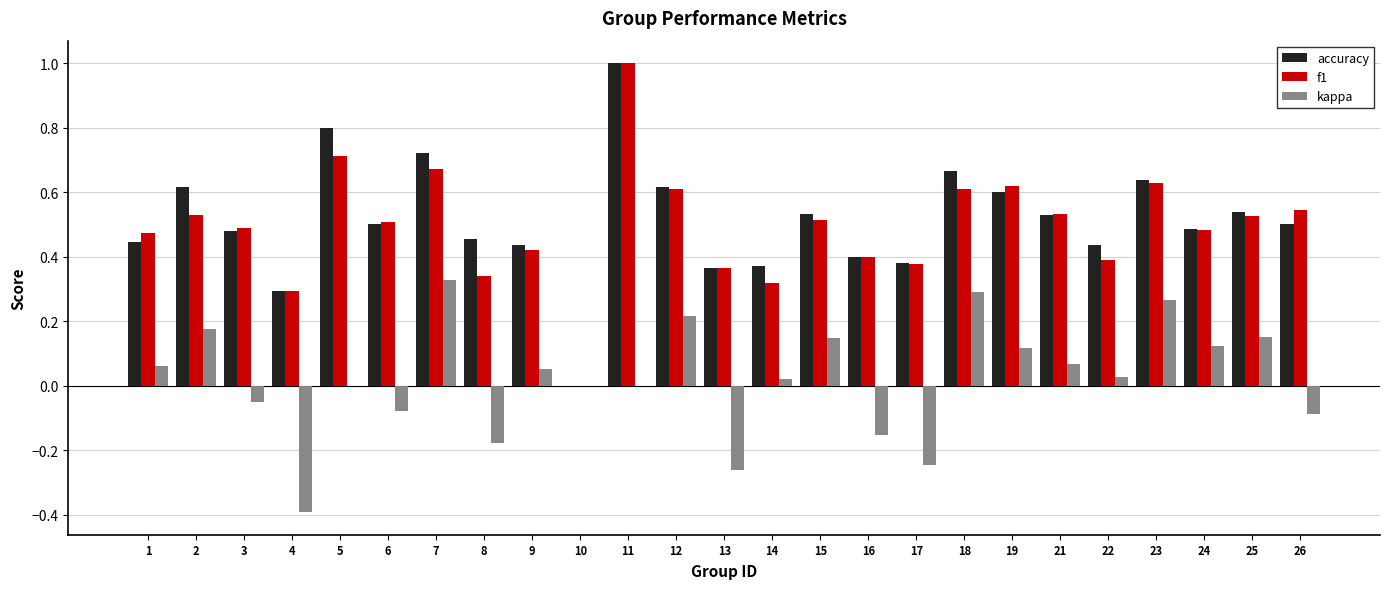

The value of f1 at 13 is 0.6. True or false?

False